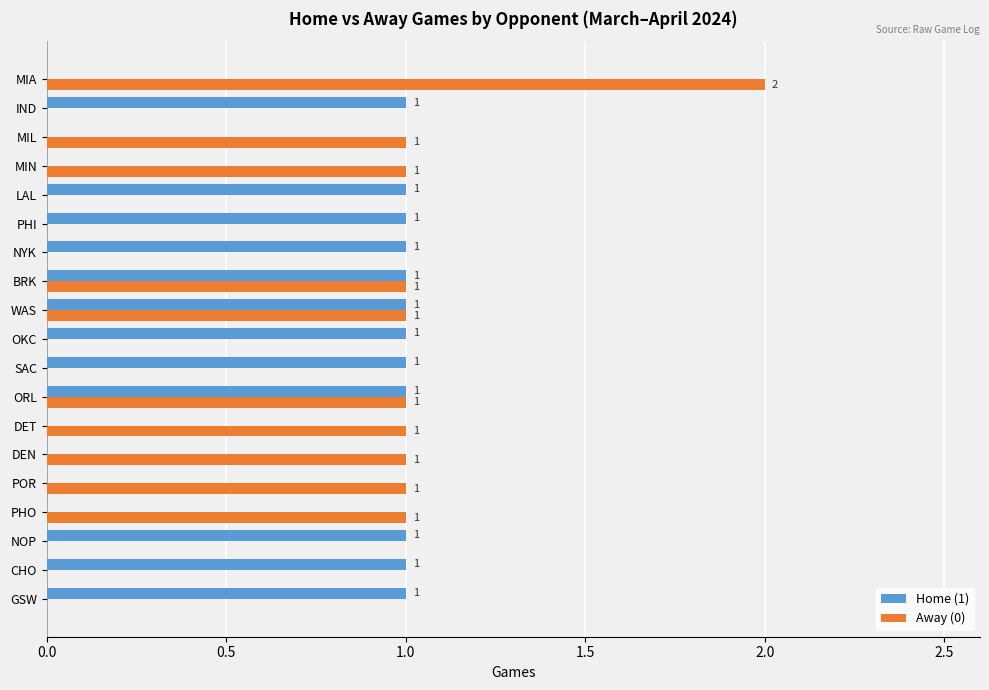

Which series has the largest range (max minus min)?

Away (0)